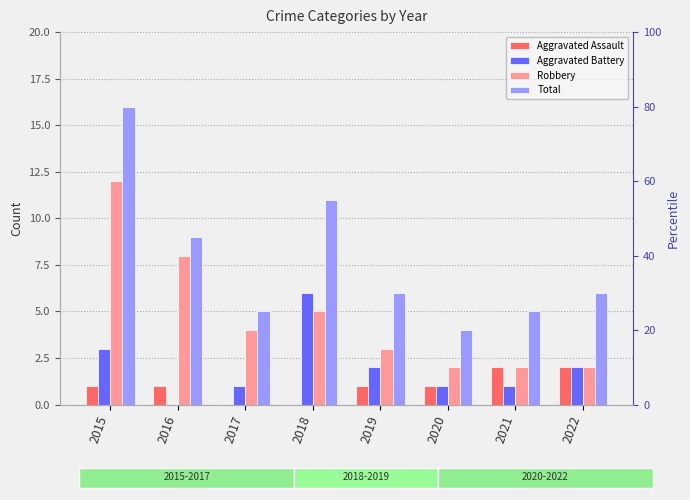

Which series has the largest total across all categories?

Total